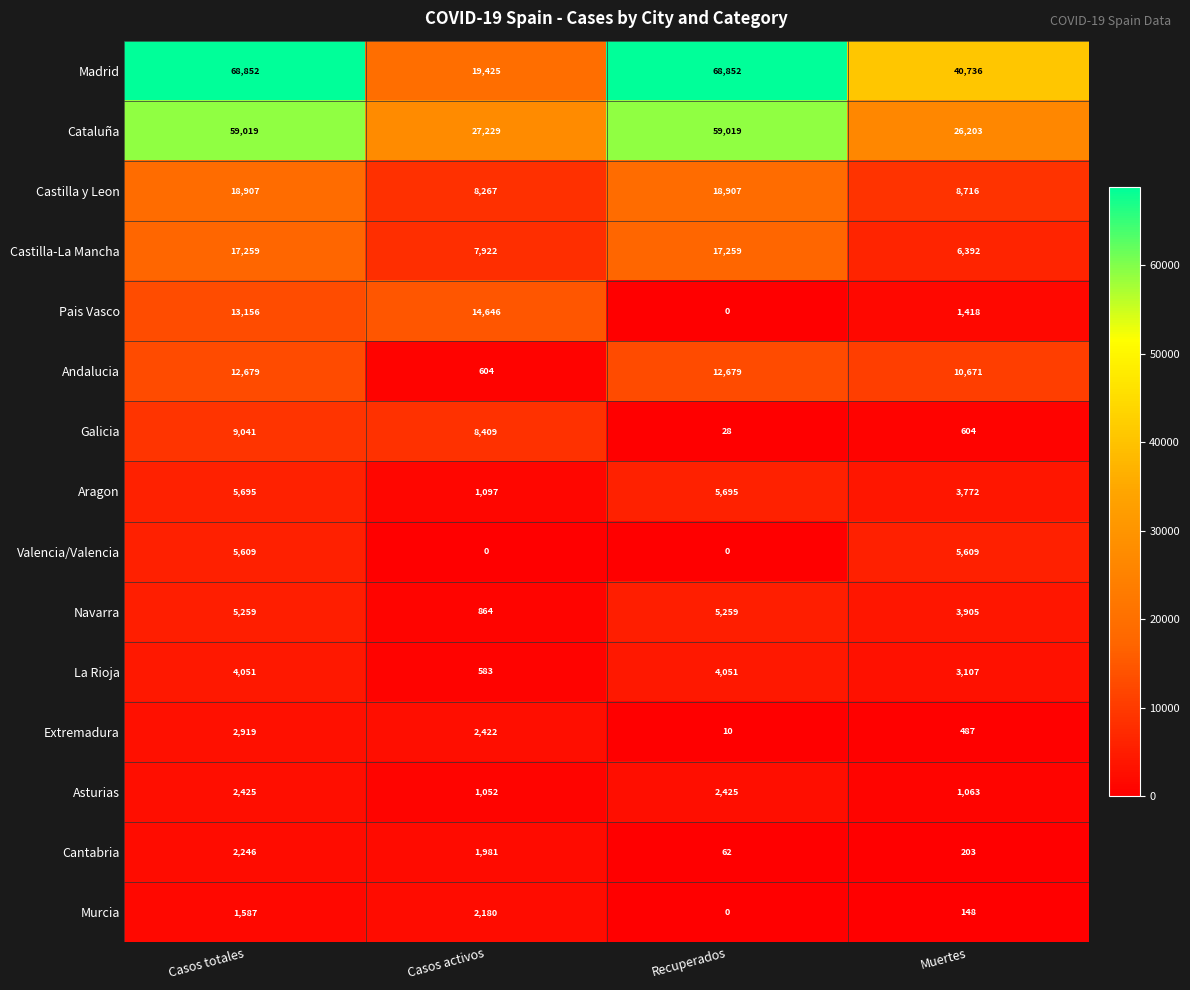

Rank the series by their maximum value, from lowest to highest.

Murcia, Cantabria, Asturias, Extremadura, La Rioja, Navarra, Valencia/Valencia, Aragon, Galicia, Andalucia, Pais Vasco, Castilla-La Mancha, Castilla y Leon, Cataluña, Madrid